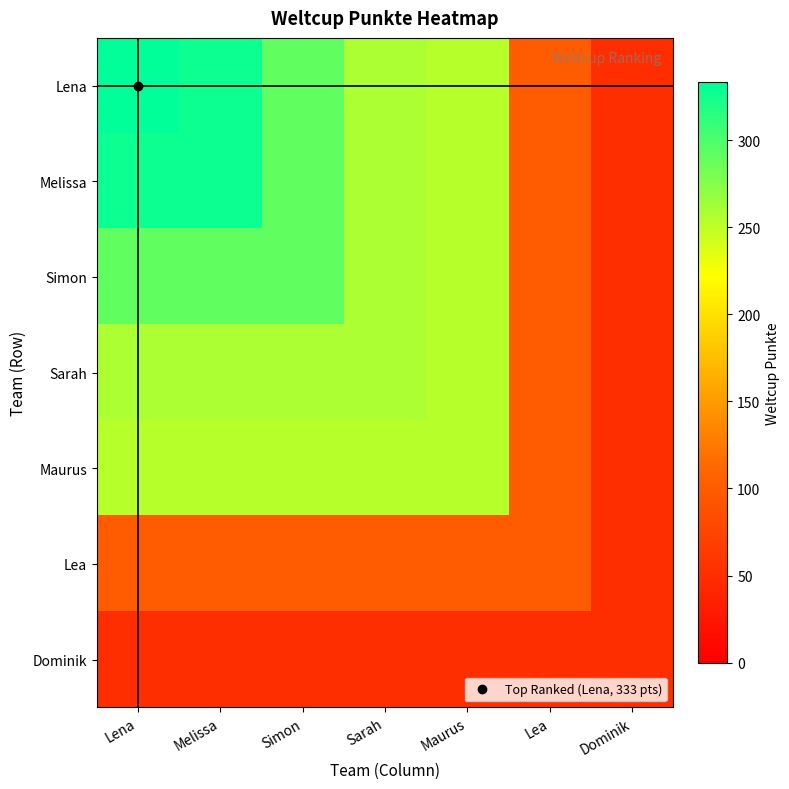

Reading left to right, list all the values displayed in this chart.

Lena: Lena=333	Melissa=327	Simon=291	Sarah=258	Maurus=253	Lea=99	Dominik=51
Melissa: Lena=327	Melissa=327	Simon=291	Sarah=258	Maurus=253	Lea=99	Dominik=51
Simon: Lena=291	Melissa=291	Simon=291	Sarah=258	Maurus=253	Lea=99	Dominik=51
Sarah: Lena=258	Melissa=258	Simon=258	Sarah=258	Maurus=253	Lea=99	Dominik=51
Maurus: Lena=253	Melissa=253	Simon=253	Sarah=253	Maurus=253	Lea=99	Dominik=51
Lea: Lena=99	Melissa=99	Simon=99	Sarah=99	Maurus=99	Lea=99	Dominik=51
Dominik: Lena=51	Melissa=51	Simon=51	Sarah=51	Maurus=51	Lea=51	Dominik=51